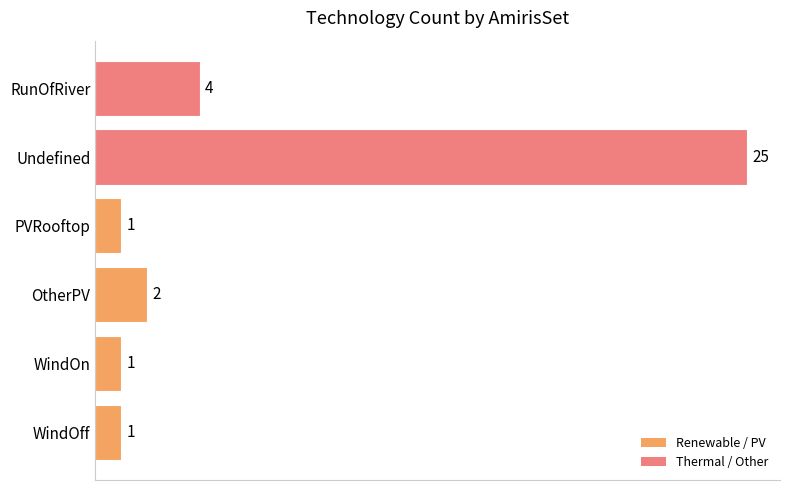

What is the maximum value shown in the chart?

25